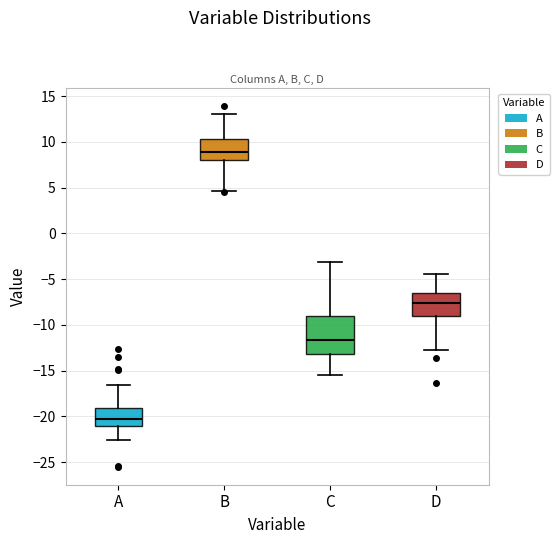

Reading left to right, read every box against the y-axis: the position of its median line, the range the box covers, and the ends of its whiskers. The values are not printed on the chart, so give them approximately, as read against the axis.

A: median -20.0, box -21.0 to -19.0, whiskers -22.5 to -16.5
B: median 9.0, box 8.0 to 10.5, whiskers 4.5 to 13.0
C: median -11.5, box -13.0 to -9.0, whiskers -15.5 to -3.0
D: median -7.5, box -9.0 to -6.5, whiskers -12.5 to -4.5